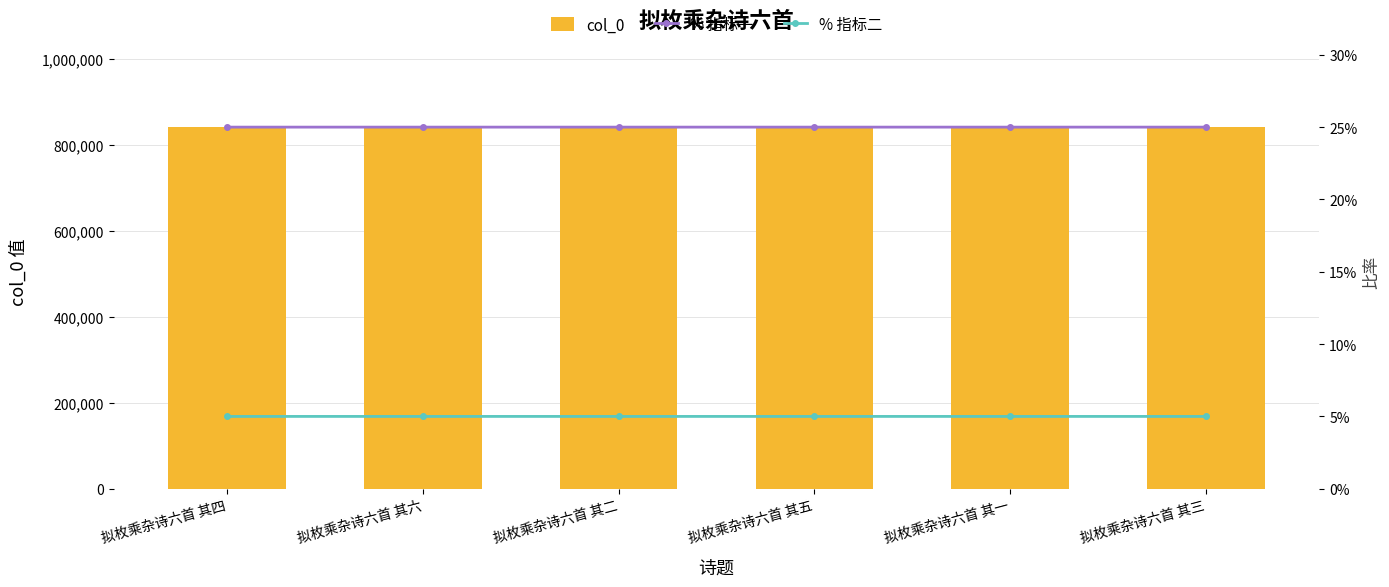

True or false: col_0 has a value of 1098482 at 拟枚乘杂诗六首 其一.

False